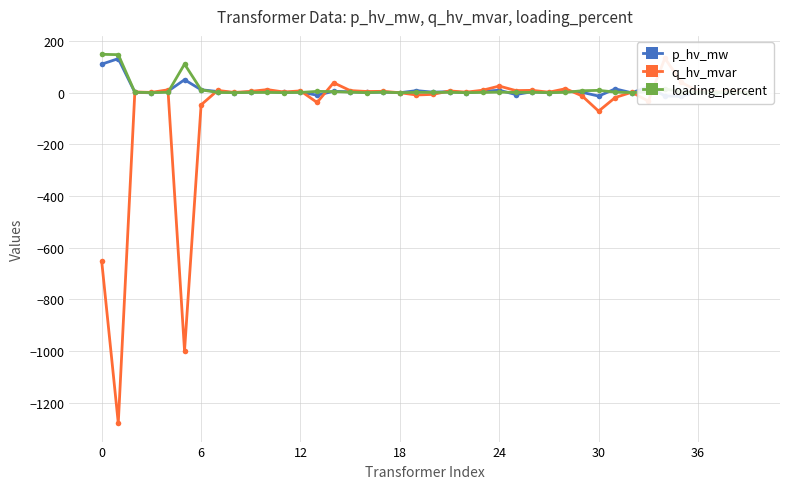

How many series are shown in this chart?

3